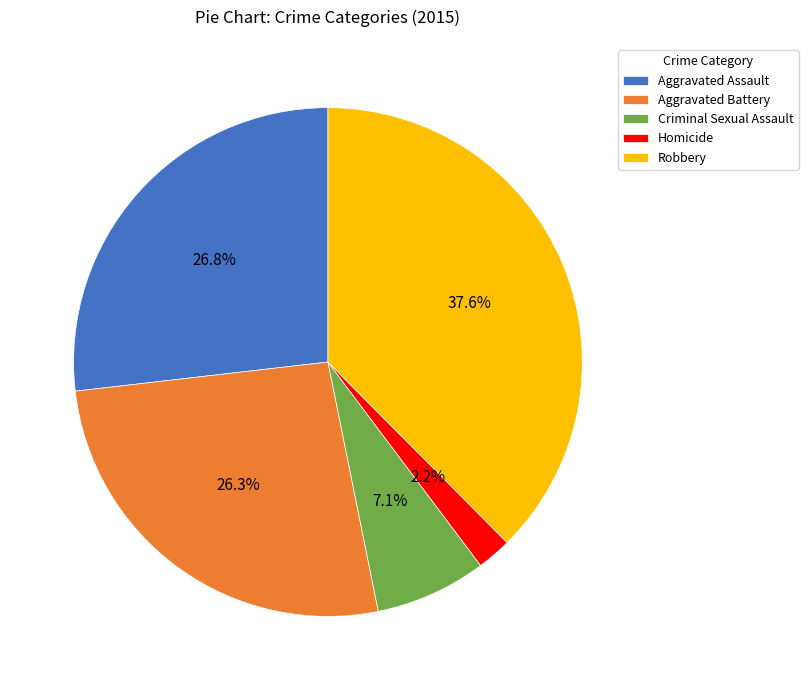

How much of the chart is everything except Criminal Sexual Assault?

92.9%